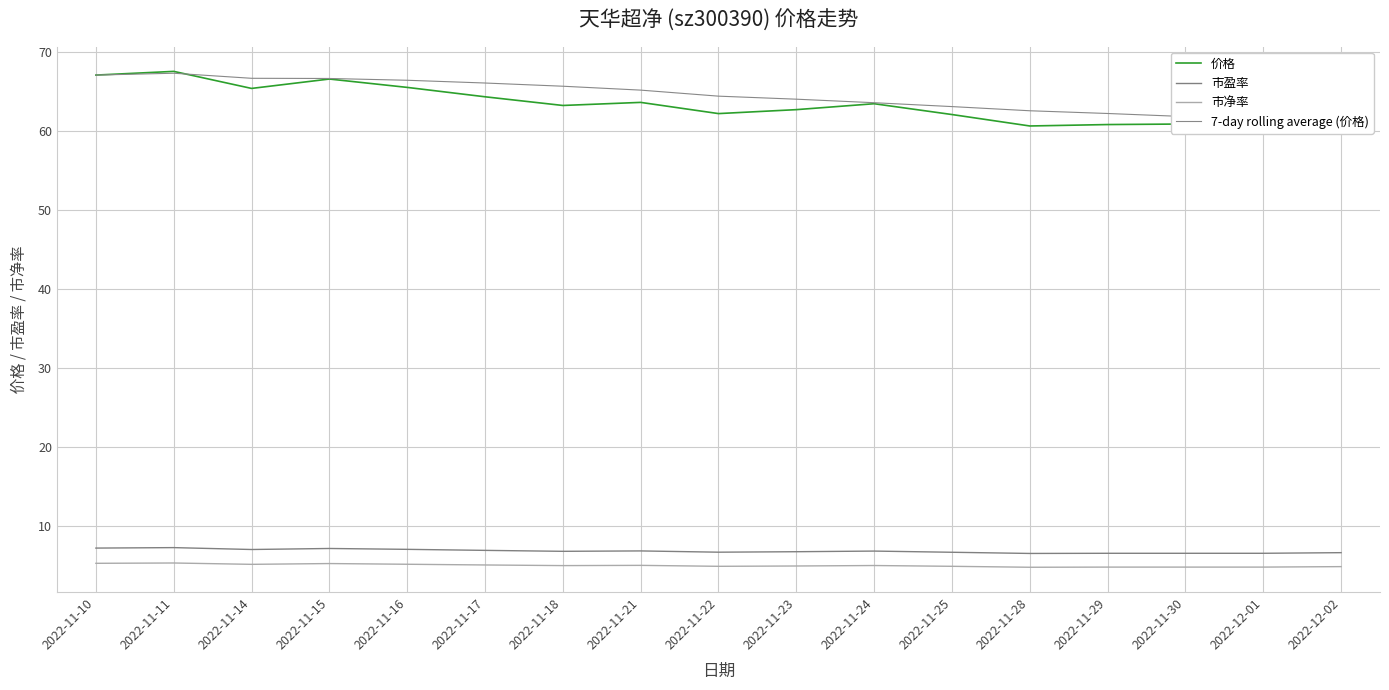

What position from the right is 2022-11-10?

17